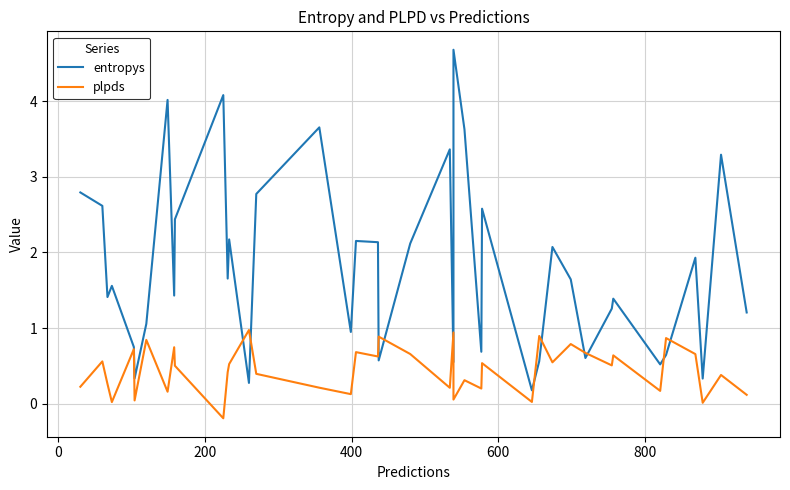

How many interior local peaks does the plpds series have?

15